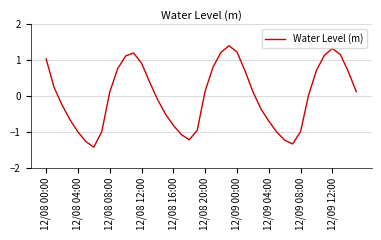

What is the difference between the maximum and minimum values?

2.8